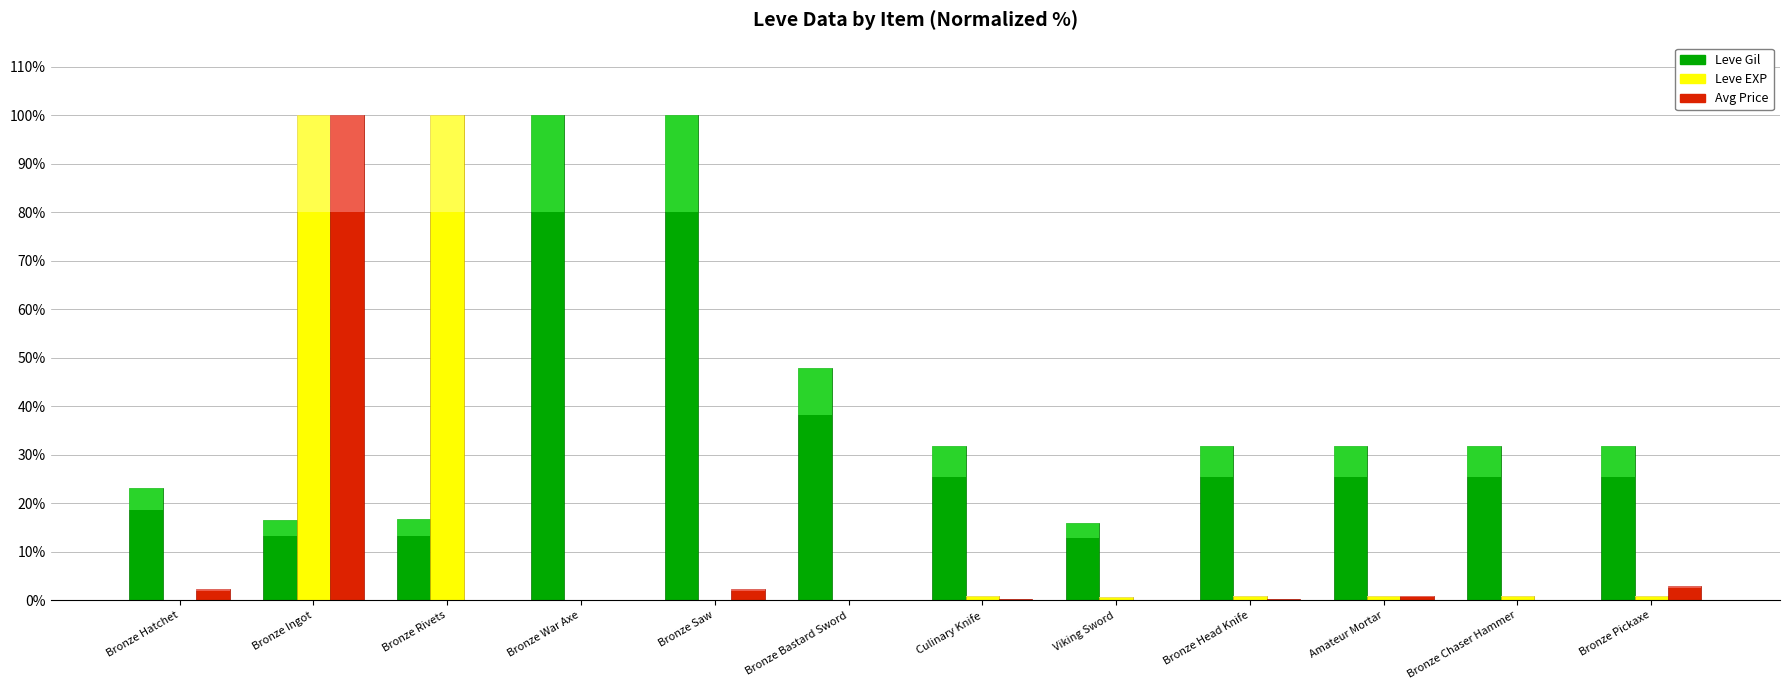

What is the label of the 3rd bar from the right?

Amateur Mortar